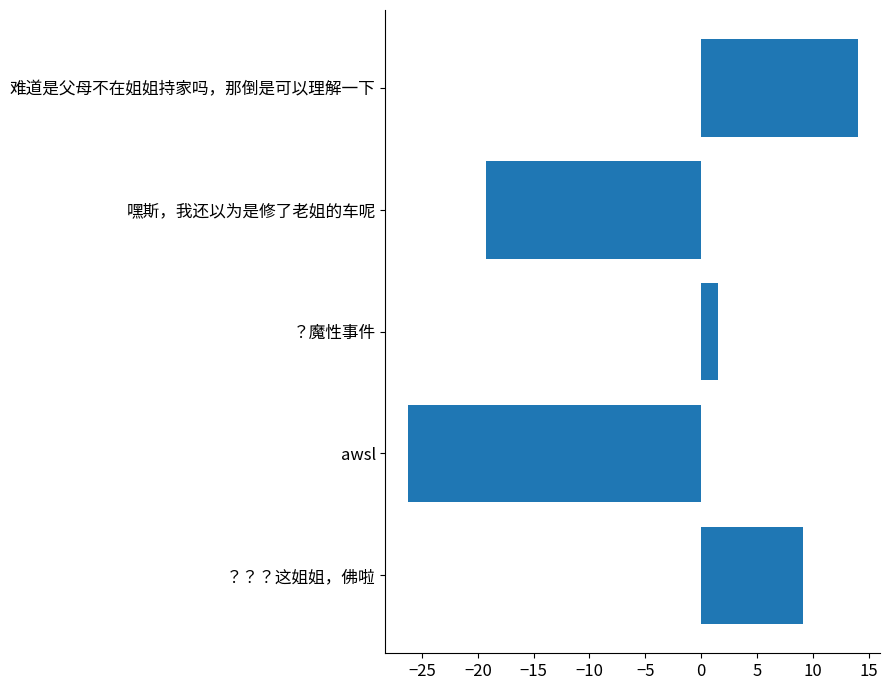

How many categories are shown in the chart?

5